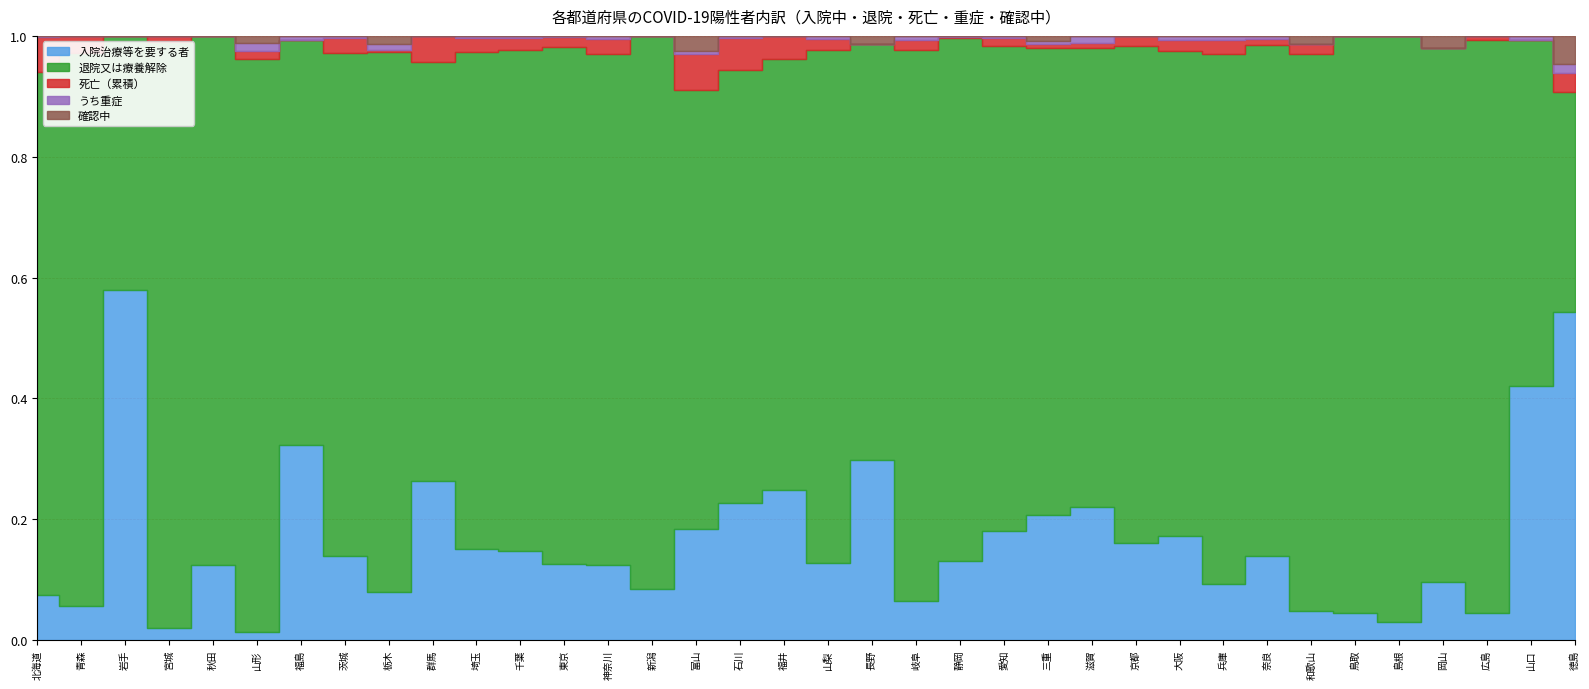

At which category does the chart reach its peak across all series?

東京